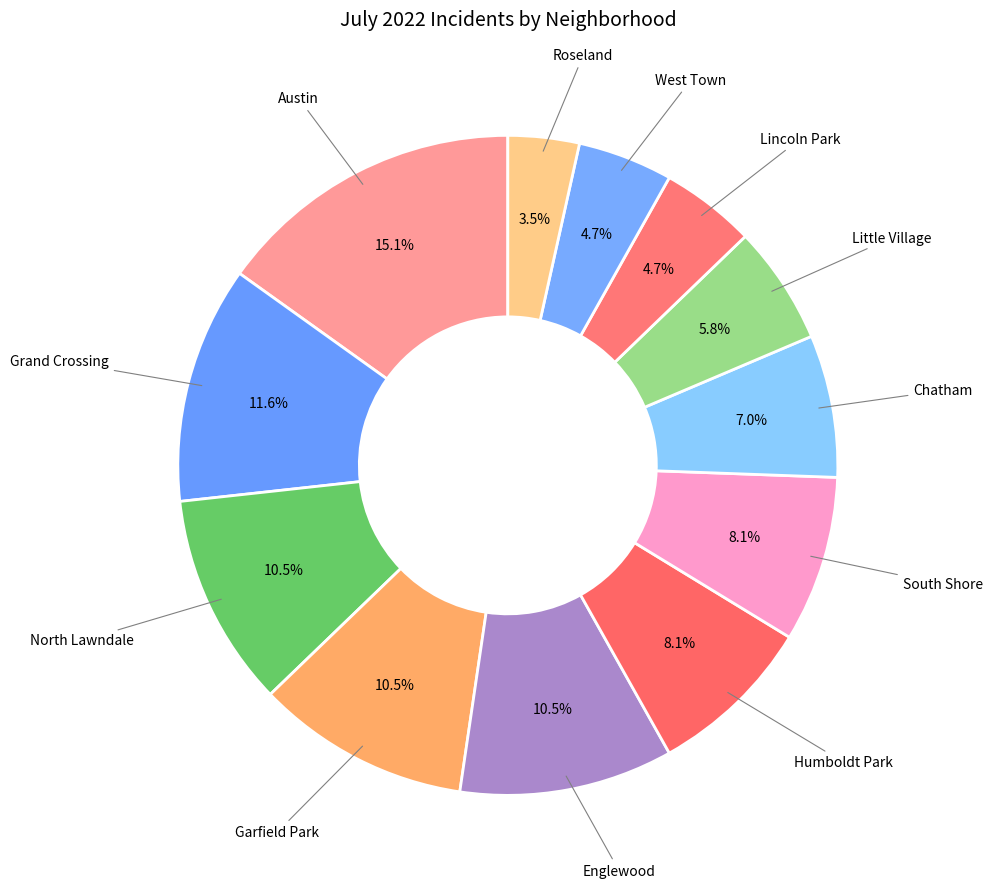

How many segments does this pie chart have?

12